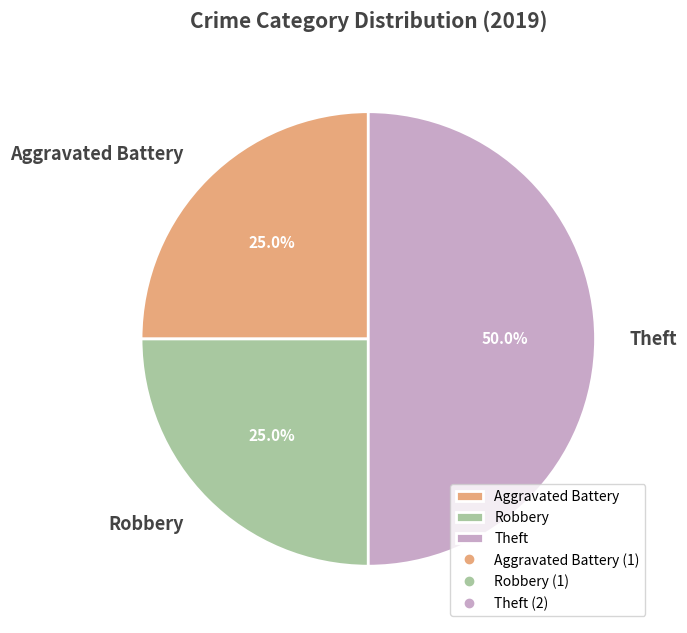

What is the total percentage of Robbery and Aggravated Battery?

50.0%